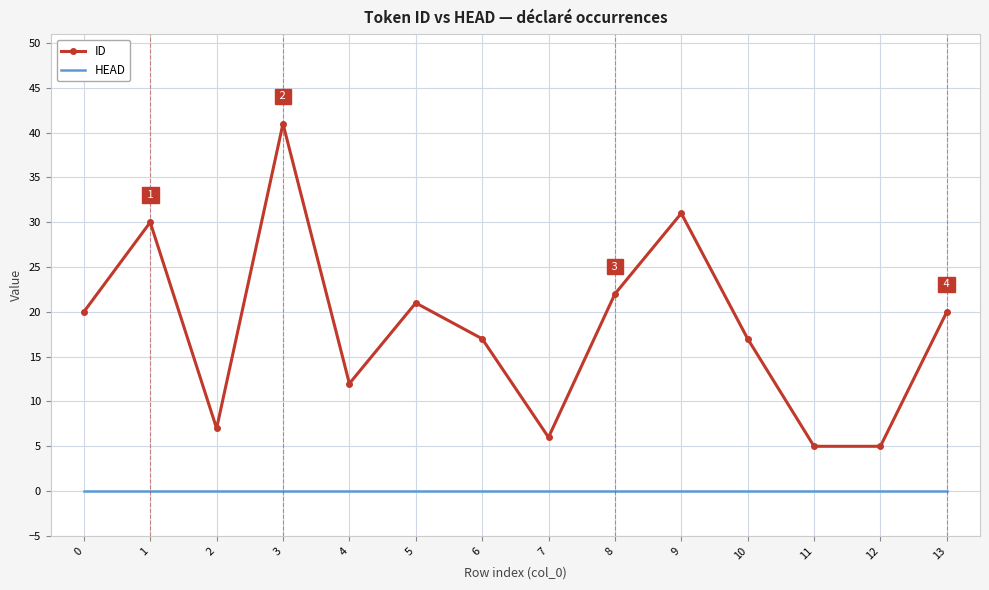

At how many categories does at least one series exceed 29?

3